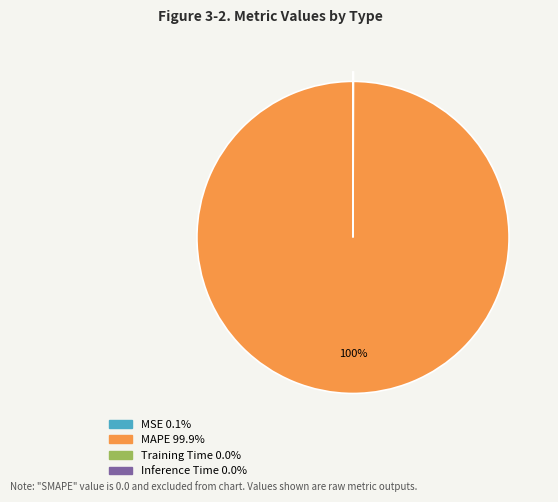

Is it true that MAPE is 100% of the pie?

True